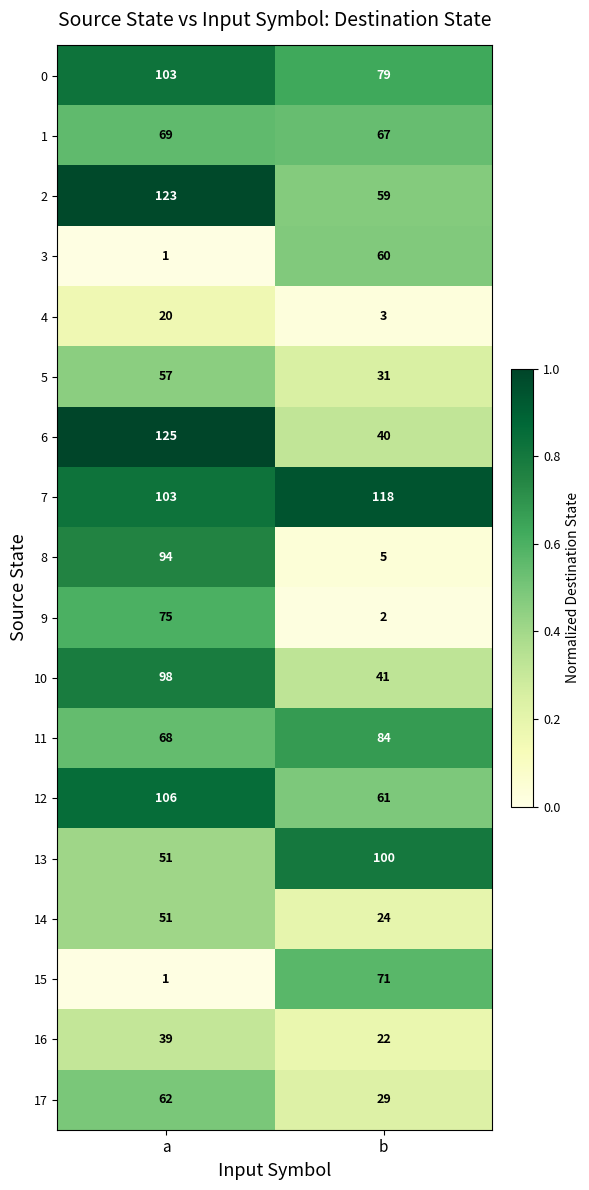

Count the number of categories in the chart.

2